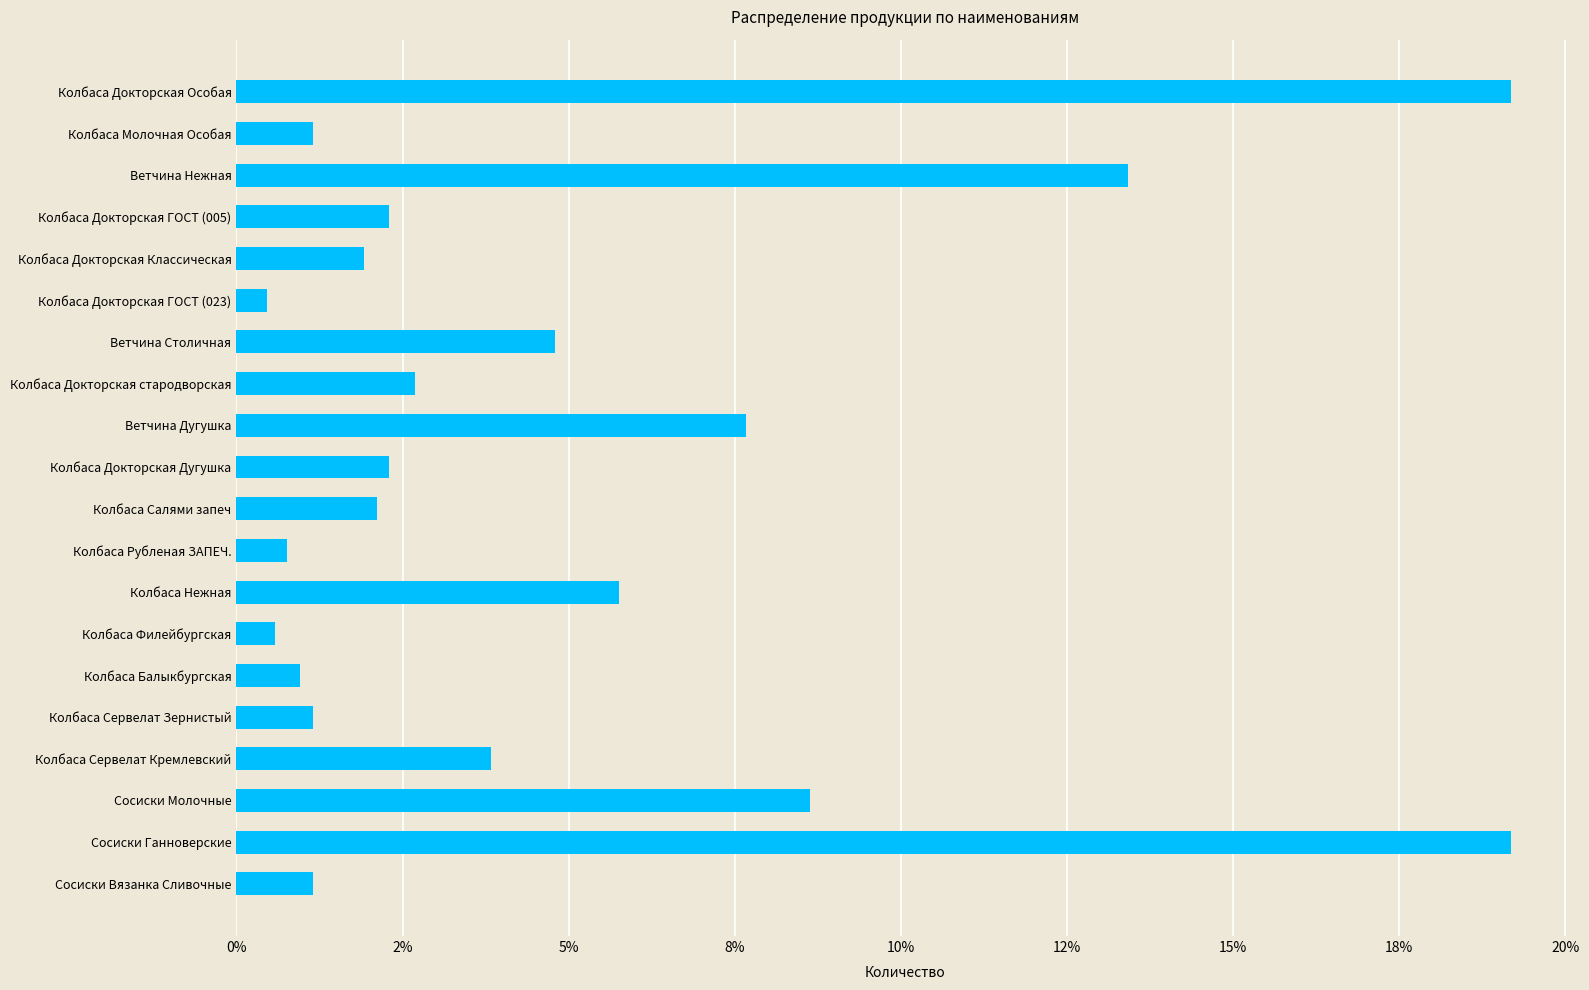

Does the chart contain any negative values?

No